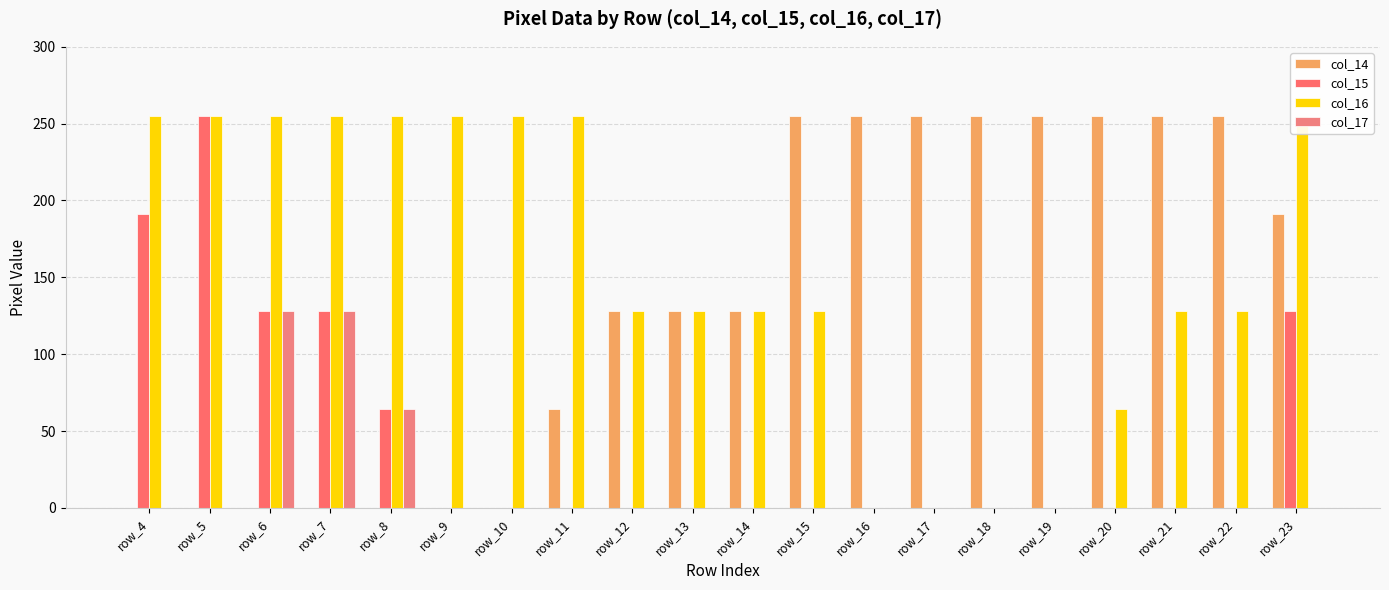

Between row_18 and row_11, which is larger?

row_18